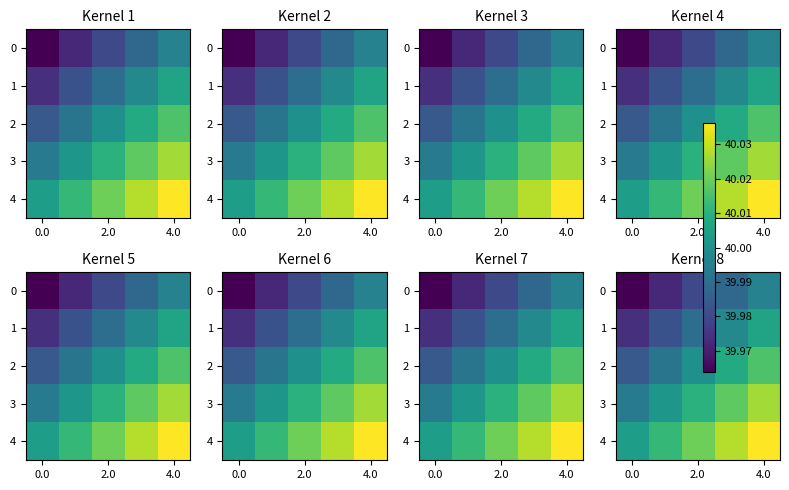

The 2 series shows 40.0 at 2.0. True or false?

True